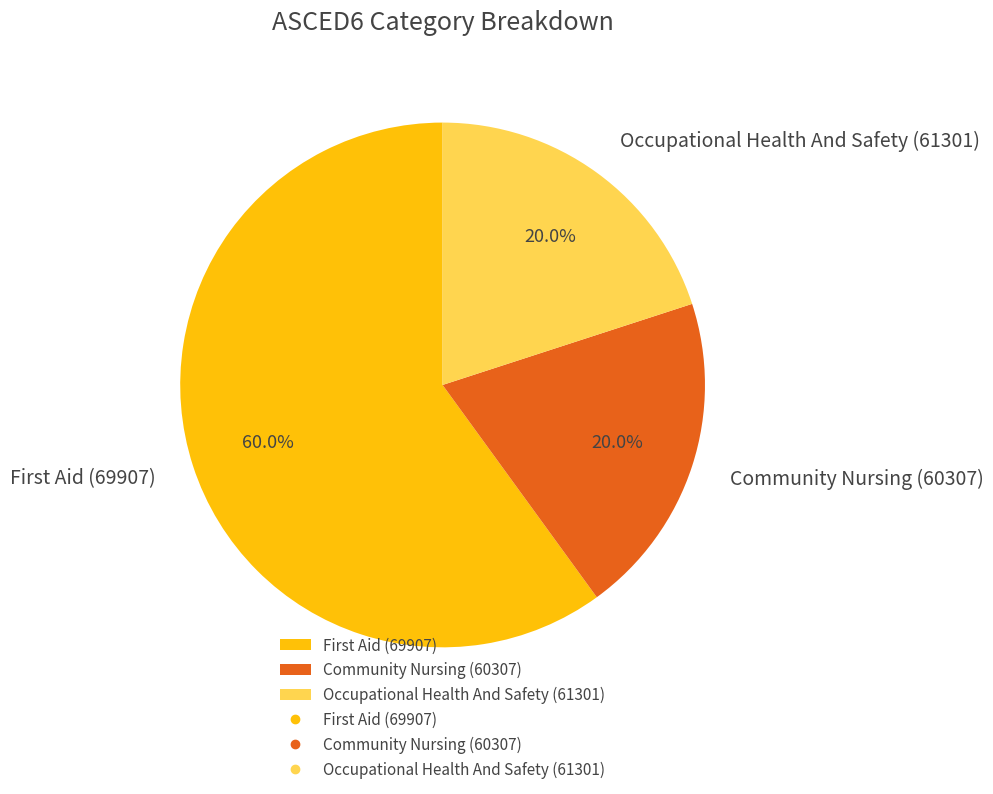

Combined, do Occupational Health And Safety (61301) and Community Nursing (60307) account for over 50%?

No